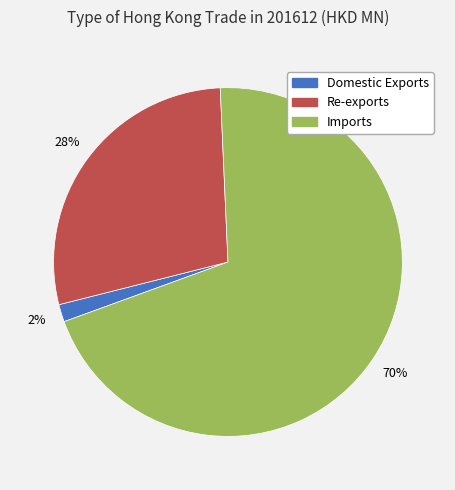

How many segments does this pie chart have?

3